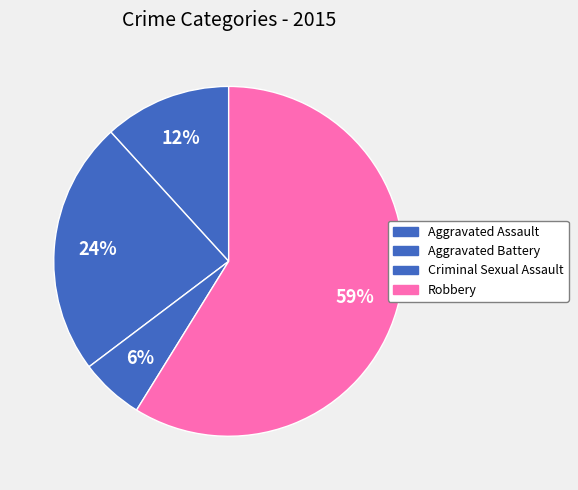

What portion of the pie excludes Aggravated Assault?

88.2%